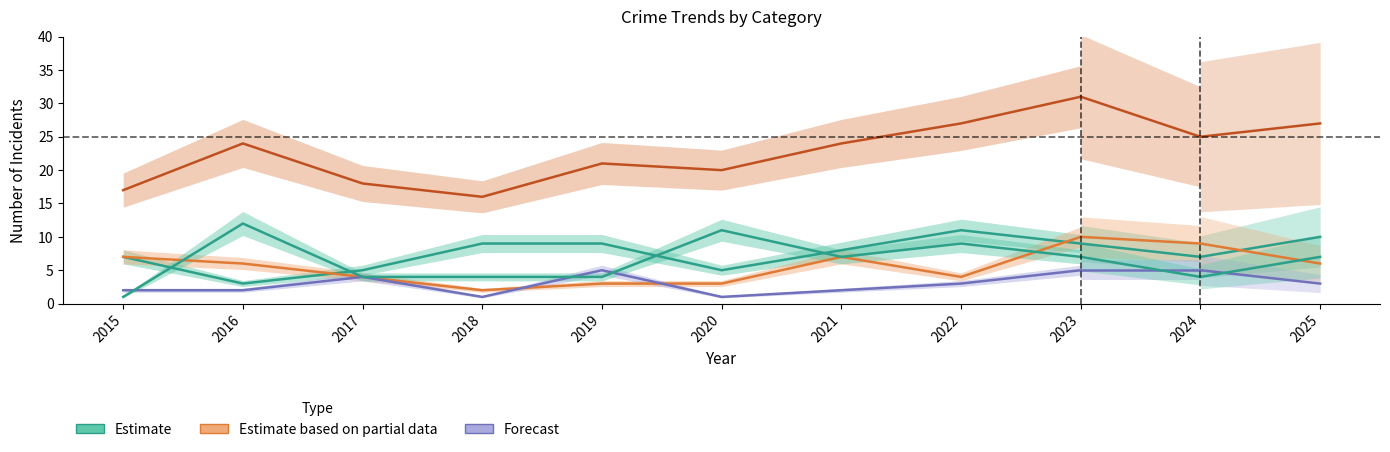

Read the Criminal Sexual Assault value at 2017.

4